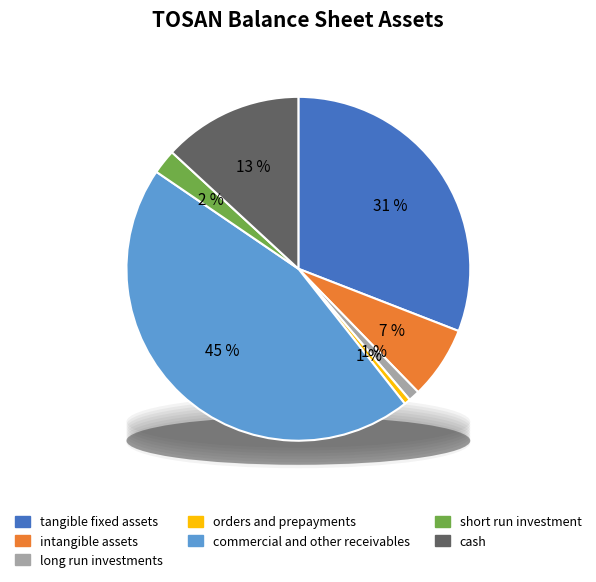

Is it true that short_run_investment is 2% of the pie?

True